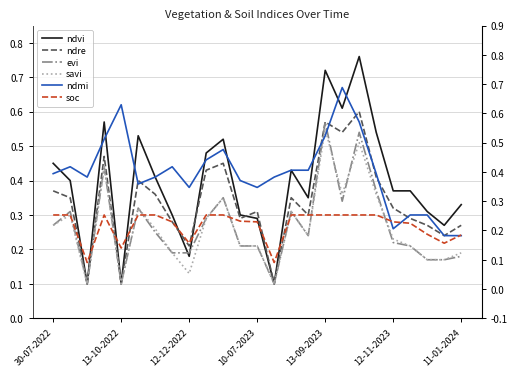

At how many categories does at least one series exceed 0?

25